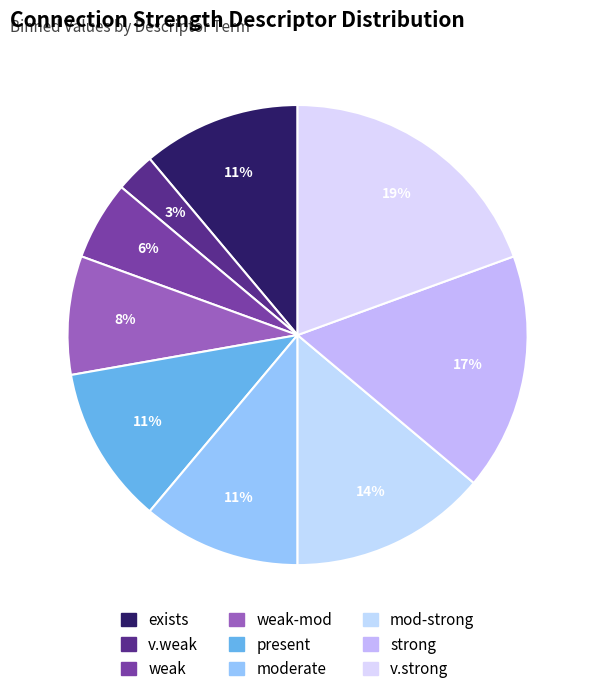

To the nearest percent, what is the average slice percentage?

11%